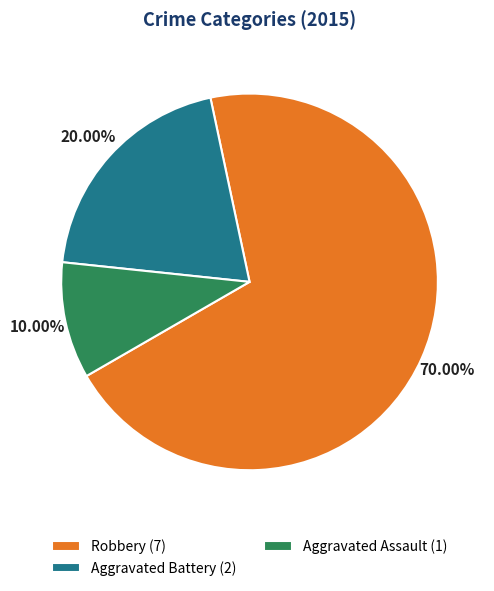

Does Robbery account for over 50% of the chart?

Yes